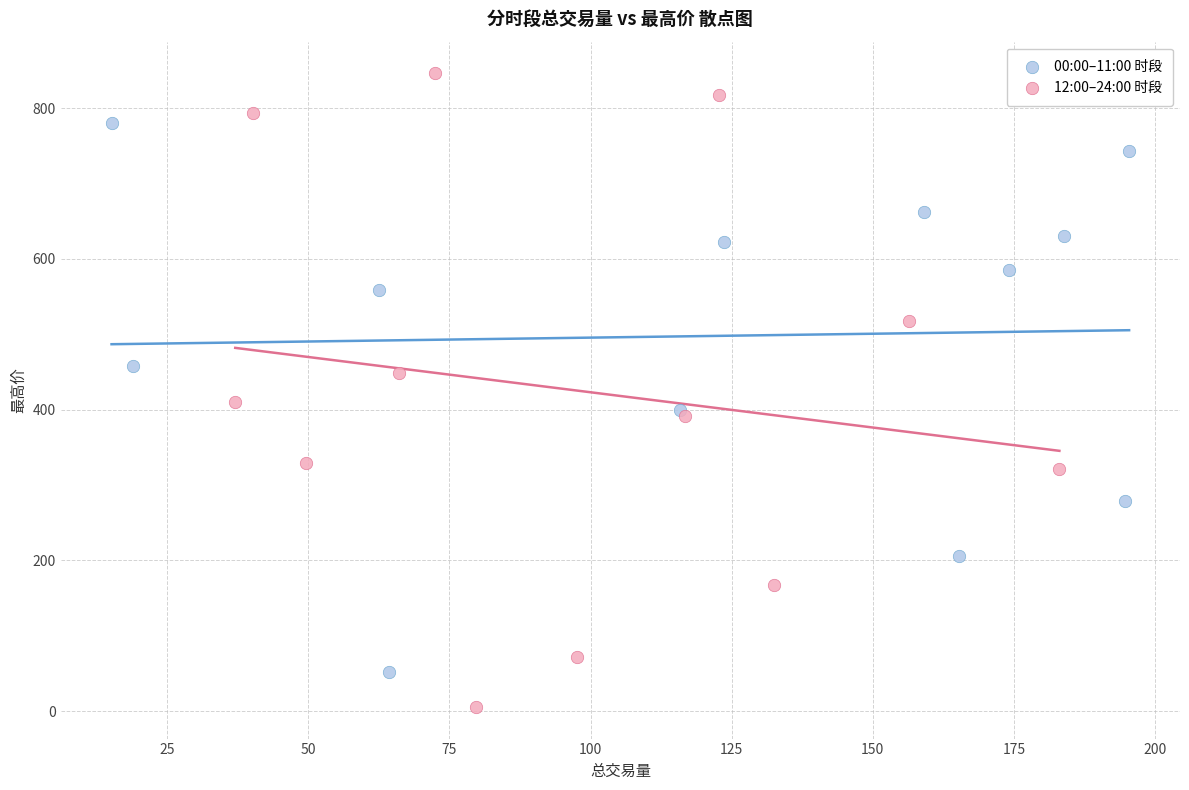

Which series reaches the maximum Y coordinate?

12:00–24:00 时段